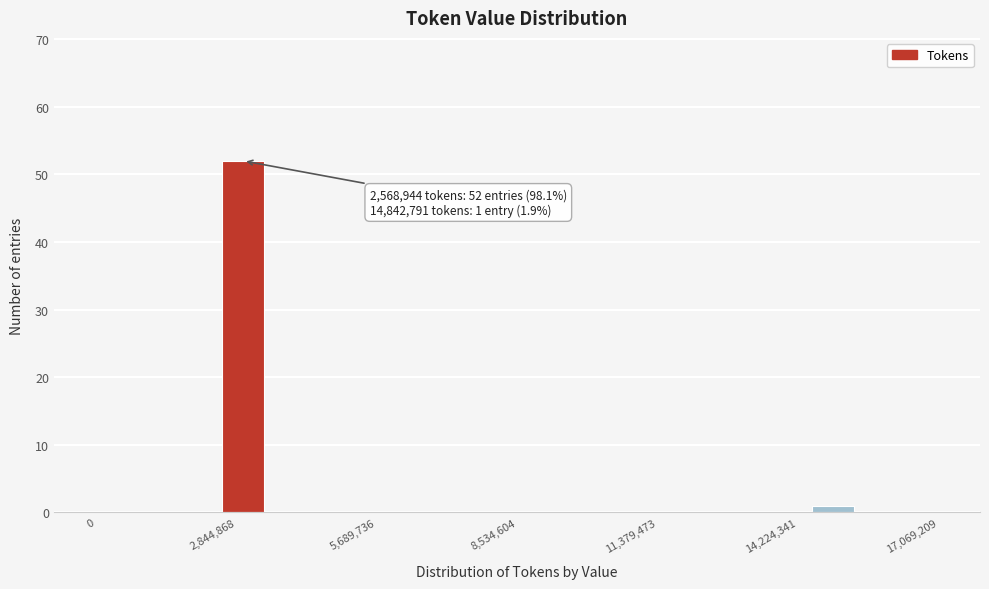

Read against the x-axis, roughly where is the centre of the tallest bar?

3000000